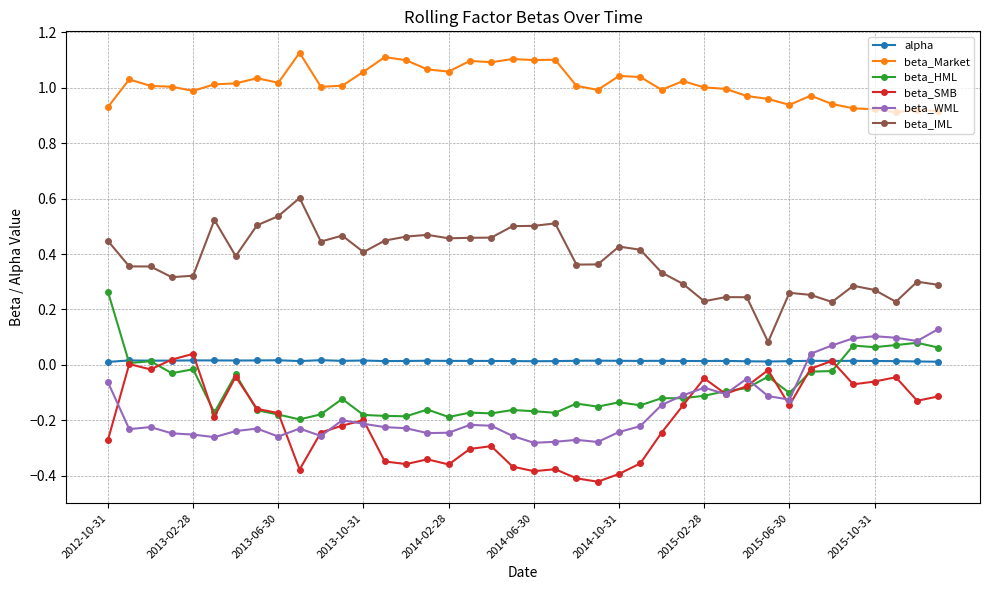

Which series has the largest total across all categories?

beta_Market